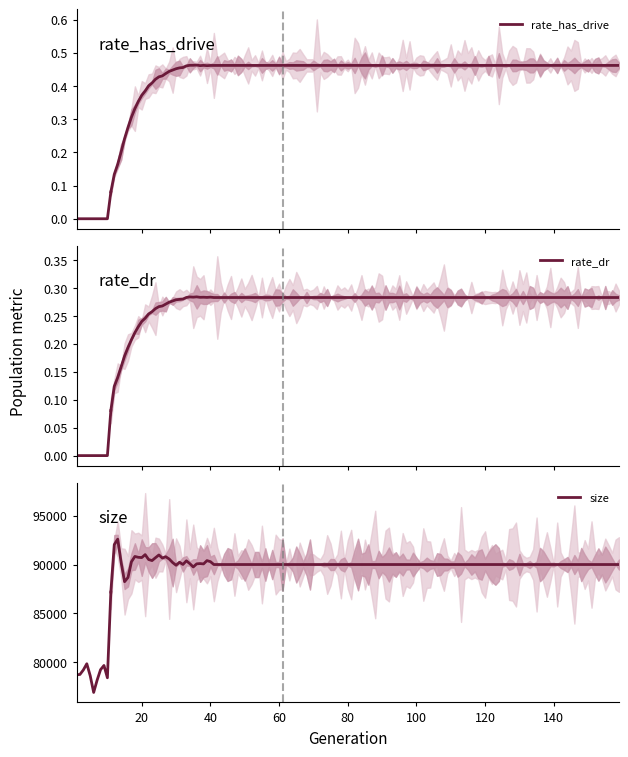

How many categories are shown in the chart?

11